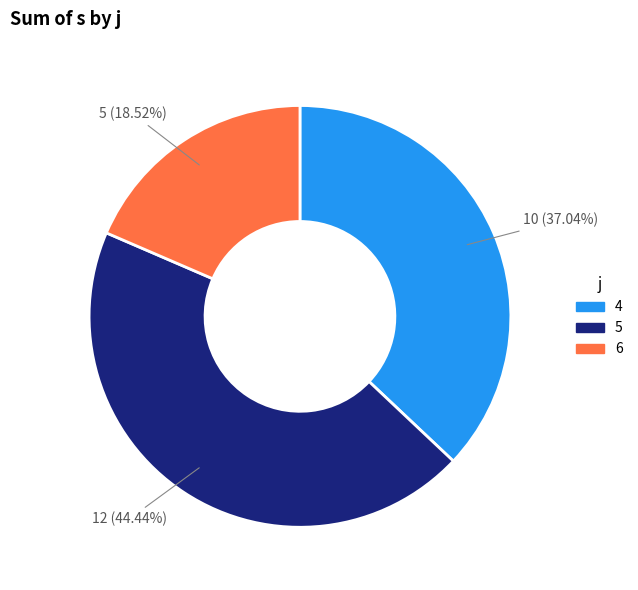

Which category has the biggest portion of the pie?

5